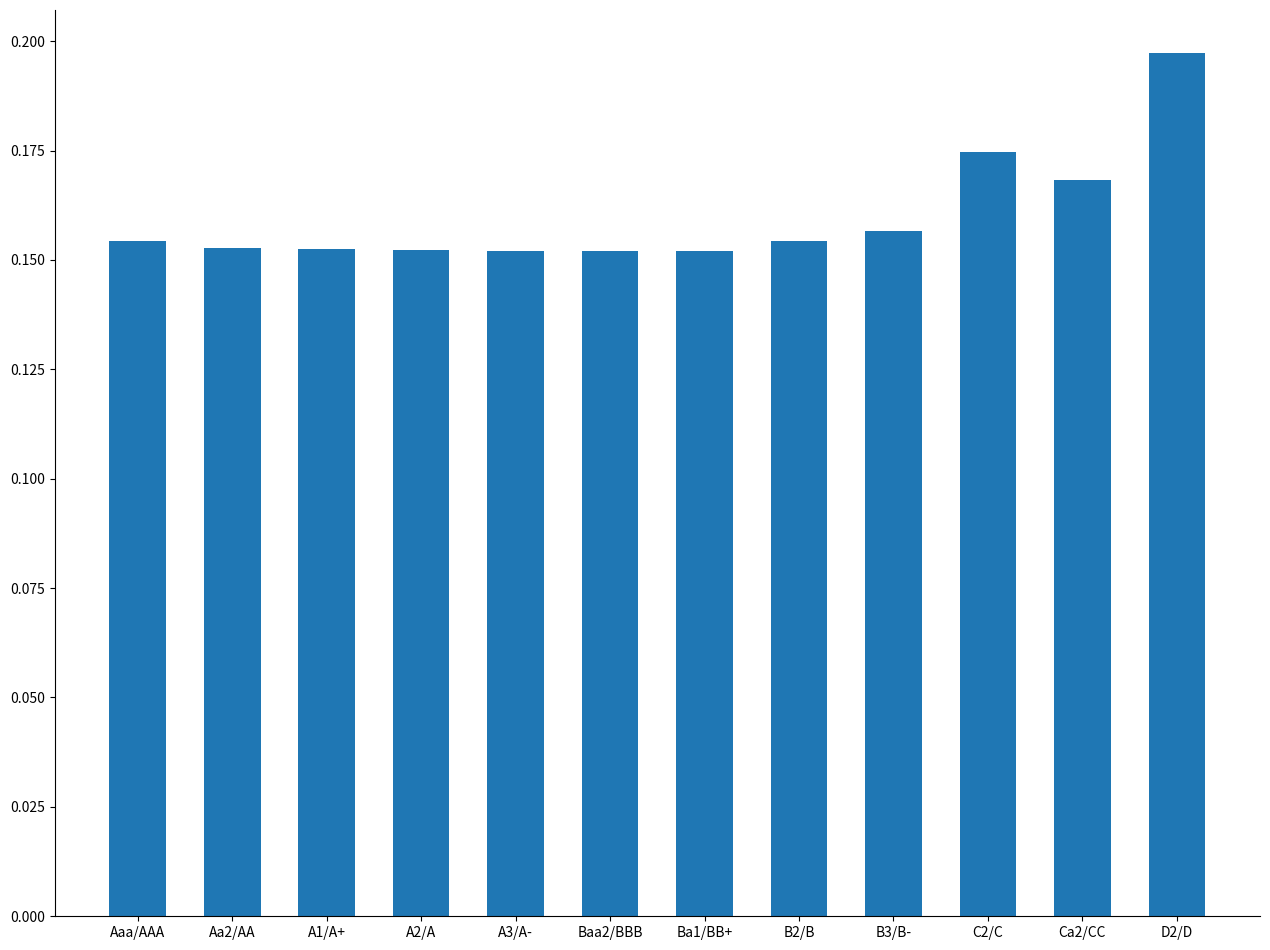

What is the label of the 8th bar from the left?

B2/B